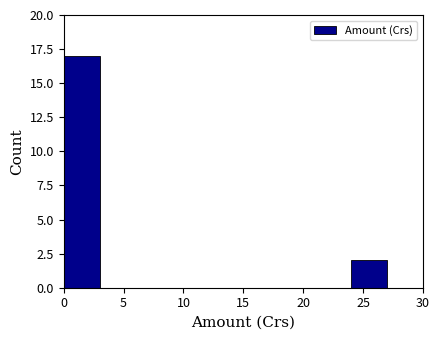

Reading left to right, list every bar in this chart as the range it spans on the x-axis followed by its height. The values are not printed on the chart, so give them approximately, as read against the axis.

0 to 3: 17
3 to 6: 0
6 to 9: 0
9 to 12: 0
12 to 15: 0
15 to 18: 0
18 to 21: 0
21 to 24: 0
24 to 27: 2
27 to 30: 0